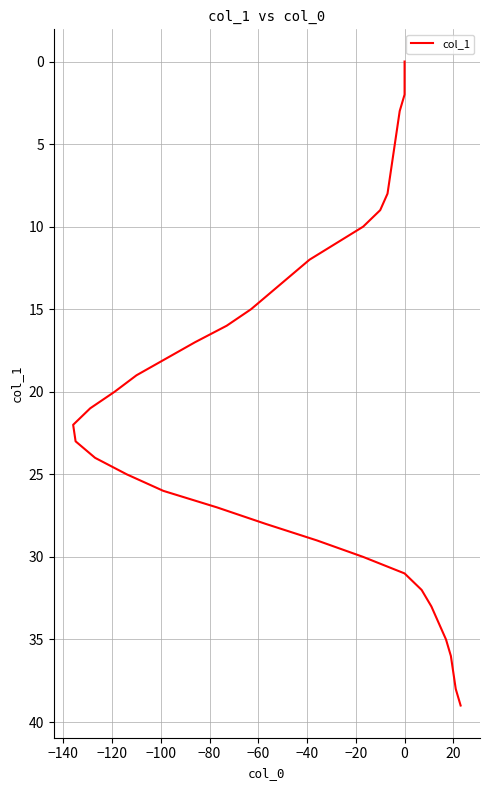

Reading left to right, what are all the values shown in this chart?

0	1	2	3	4	5	6	7	8	9	10	11	12	13	14	15	16	17	18	19	20	21	22	23	24	25	26	27	28	29	30	31	32	33	34	35	36	37	38	39